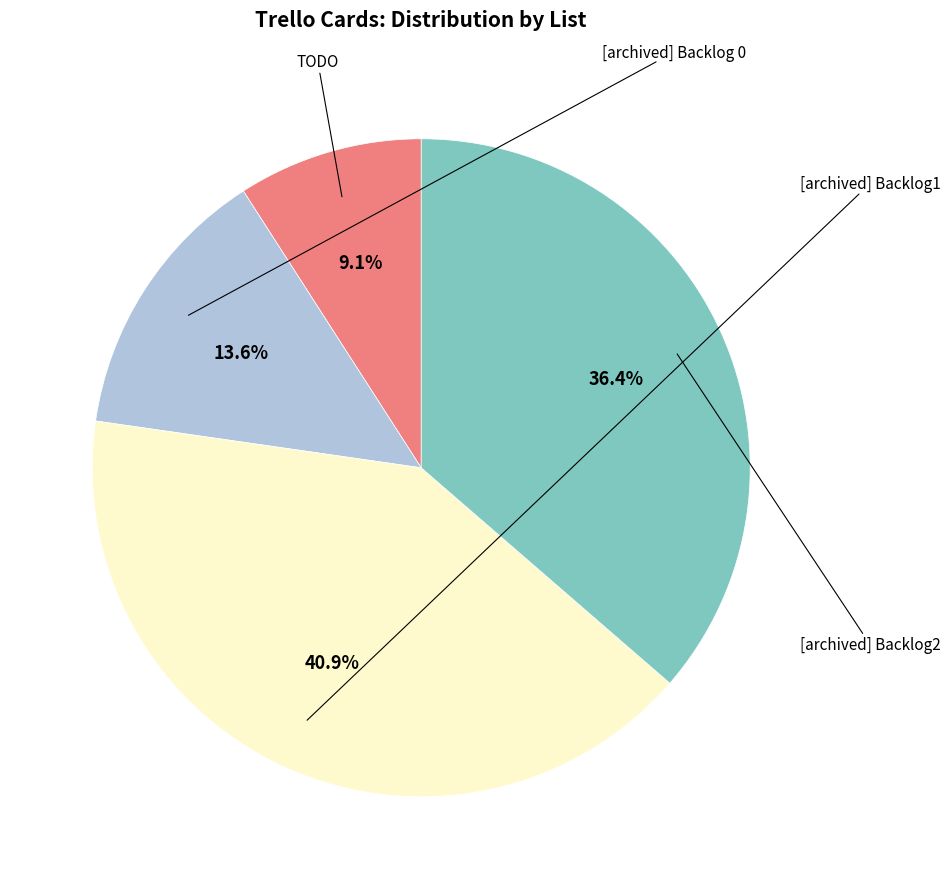

Is there any slice that represents more than half of the pie?

No